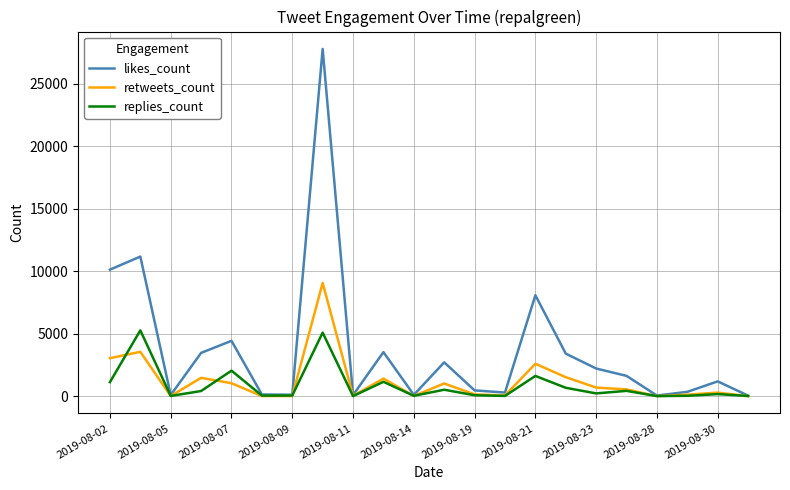

Which series has the largest total across all categories?

likes_count